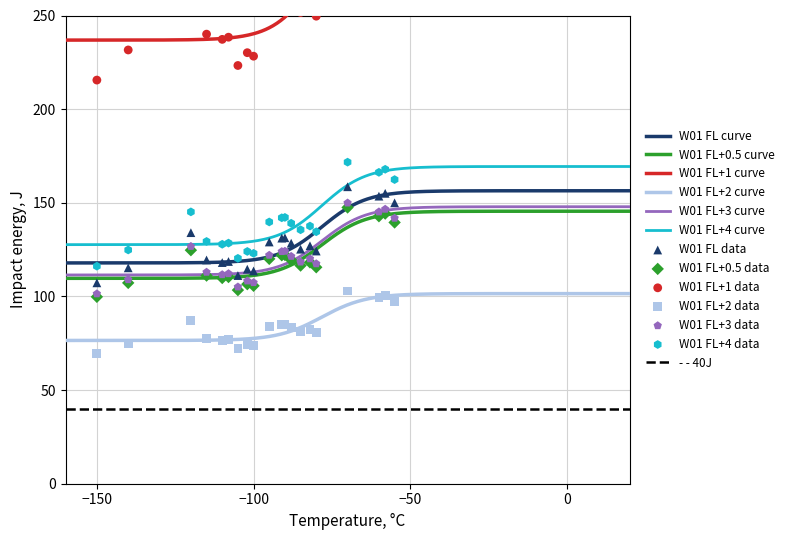

What is the minimum value for W01 FL+2 curve?

76.5